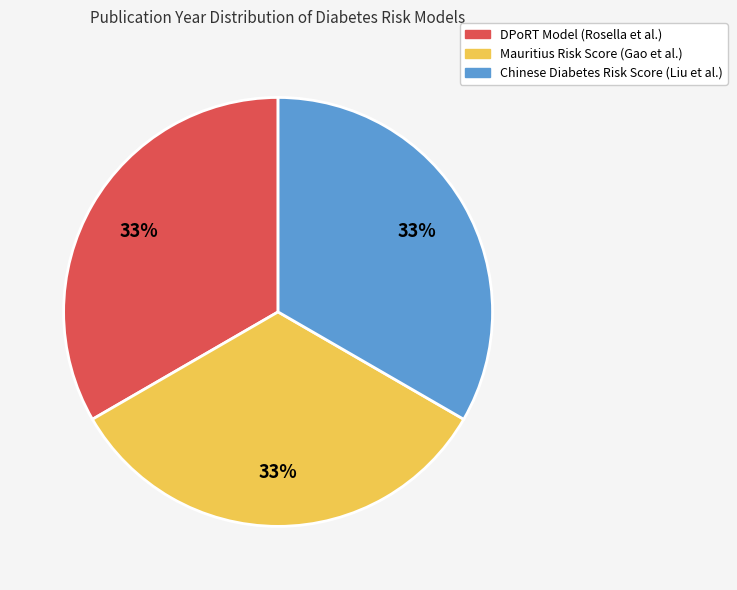

The DPoRT Model (Rosella et al.) slice represents 33% of the pie. True or false?

True